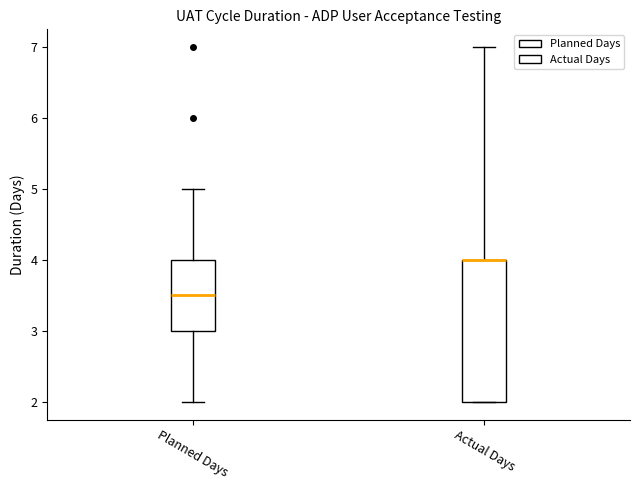

Reading left to right, transcribe this box plot: for each box, give where its median line is, the range the box spans, and where its two whiskers end, as read against the y-axis. The values are not printed on the chart, so give them approximately, as read against the axis.

Planned Days: median 3.5, box 3.0 to 4.0, whiskers 2.0 to 5.0
Actual Days: median 4.0 (drawn on the box's upper edge), box 2.0 to 4.0, whiskers 2.0 to 7.0